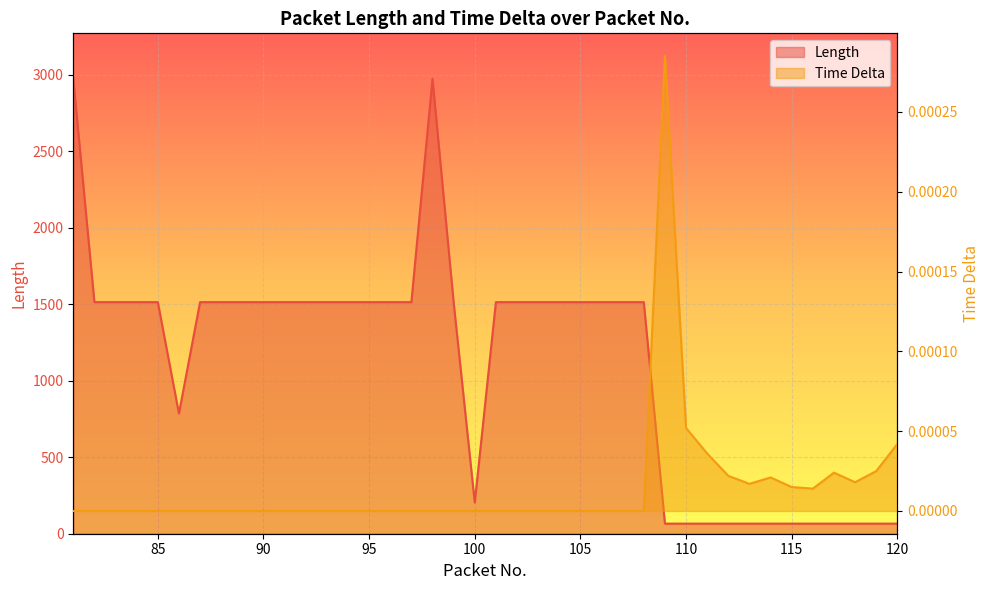

At which label is Length closest to 1520?

82